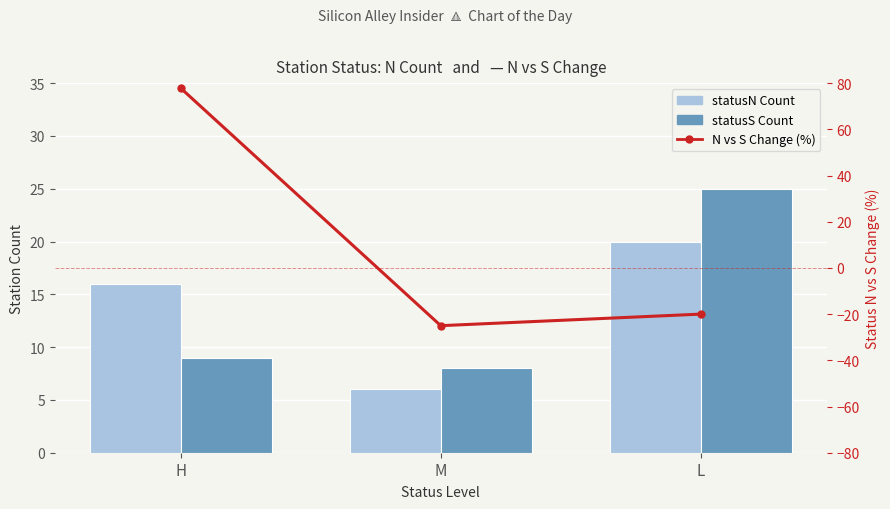

Rank the categories by N vs S Change (%) value from lowest to highest.

M, L, H